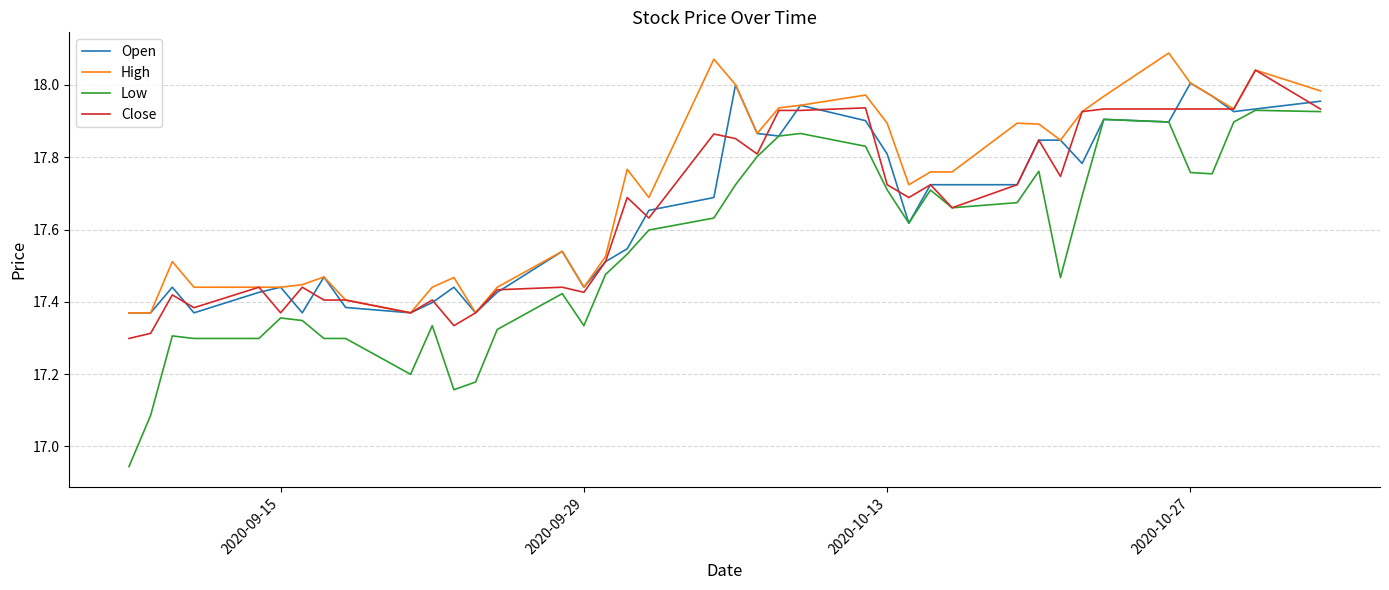

What is the difference between the maximum and minimum values in the High series?

0.7